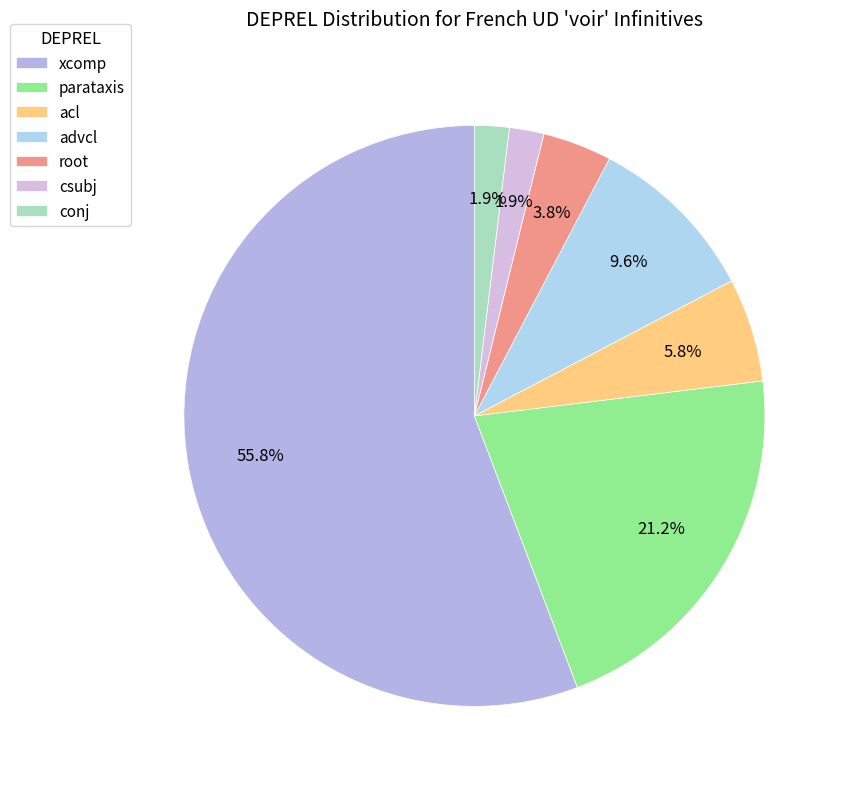

To the nearest percent, what is the difference between the largest and smallest slice percentages?

54%